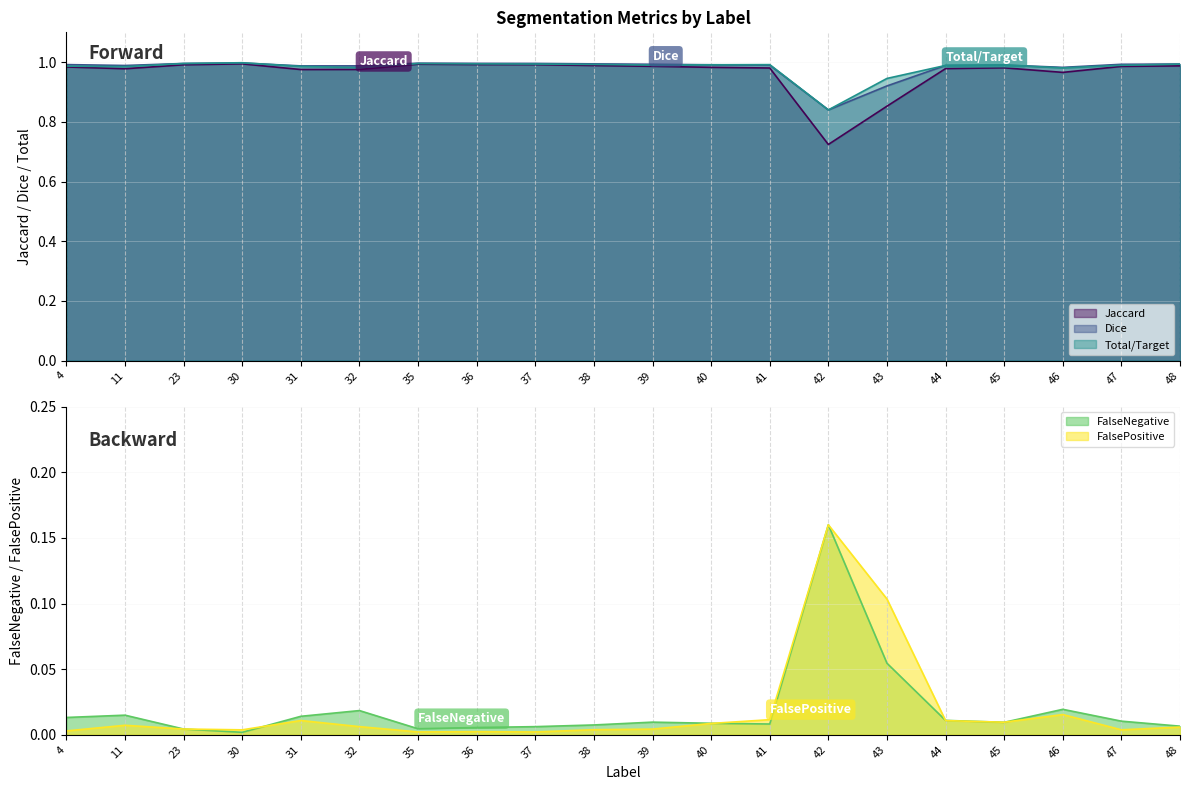

At which category is the sum across all series the highest?

30